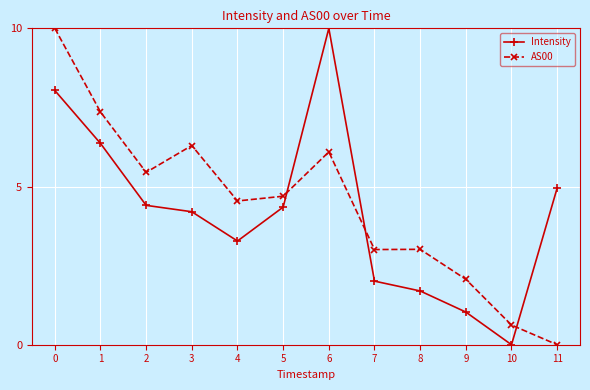

At which category does Intensity reach its first local valley?

4